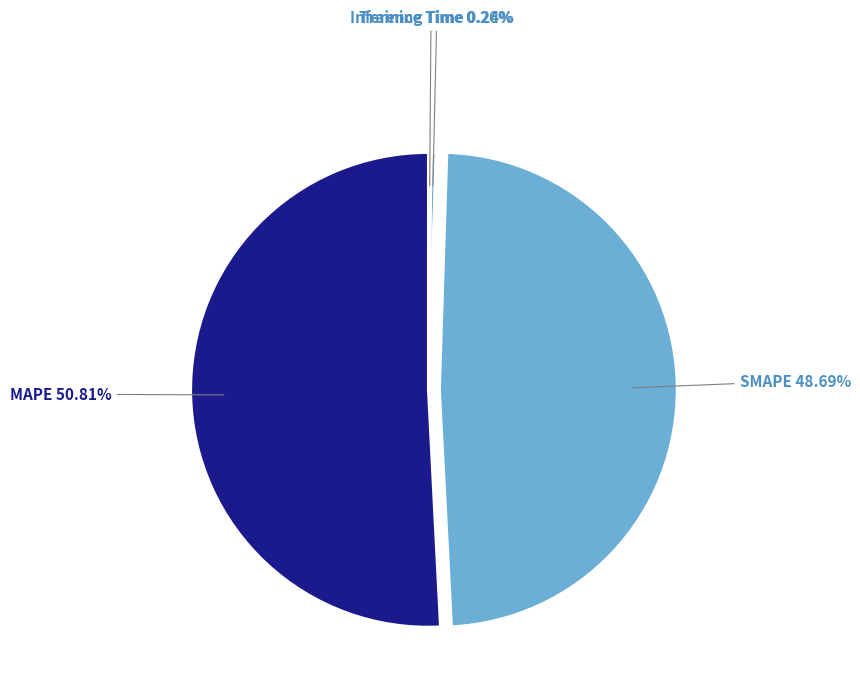

Is there any slice that represents more than half of the pie?

Yes